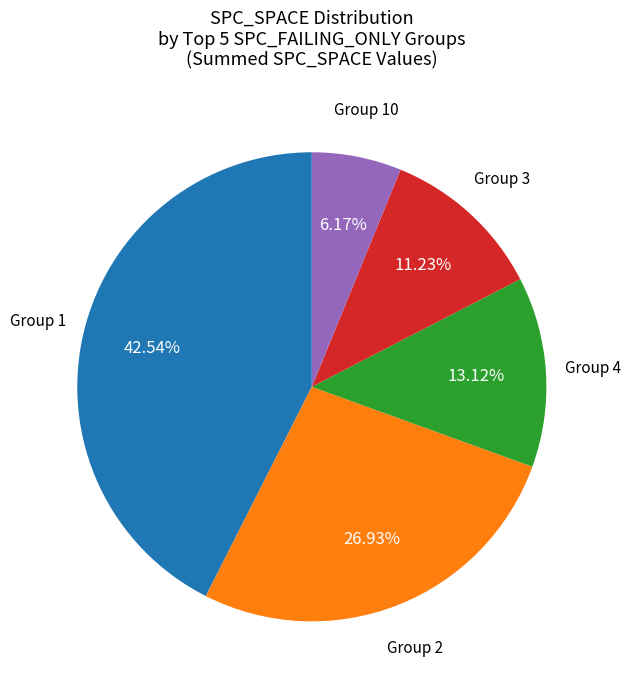

What is the largest slice in the pie chart?

Group 1